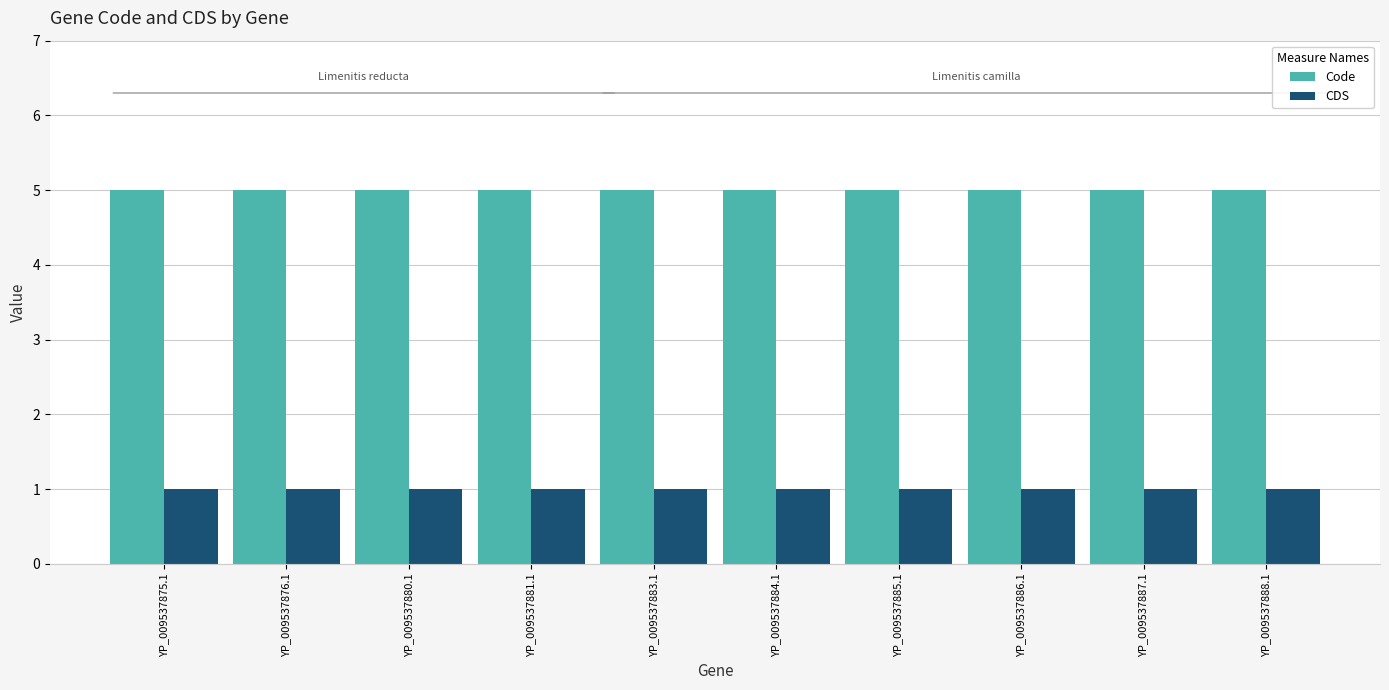

What is the maximum value shown in the chart?

5